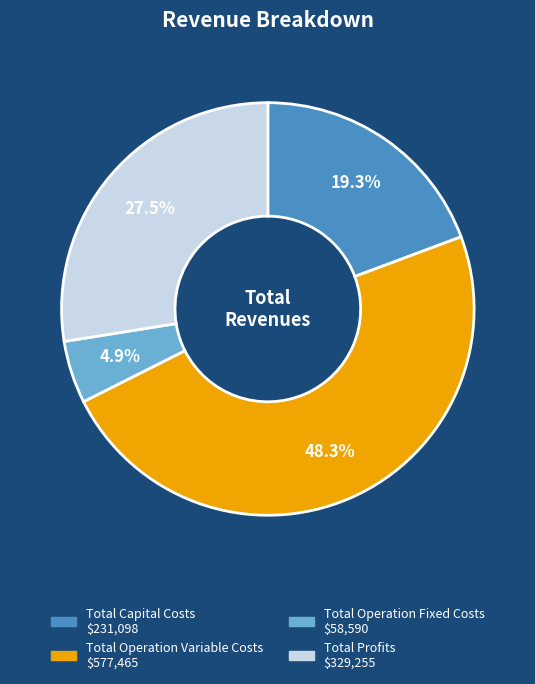

Between Total Capital Costs and Total Operation Fixed Costs, which is larger?

Total Capital Costs